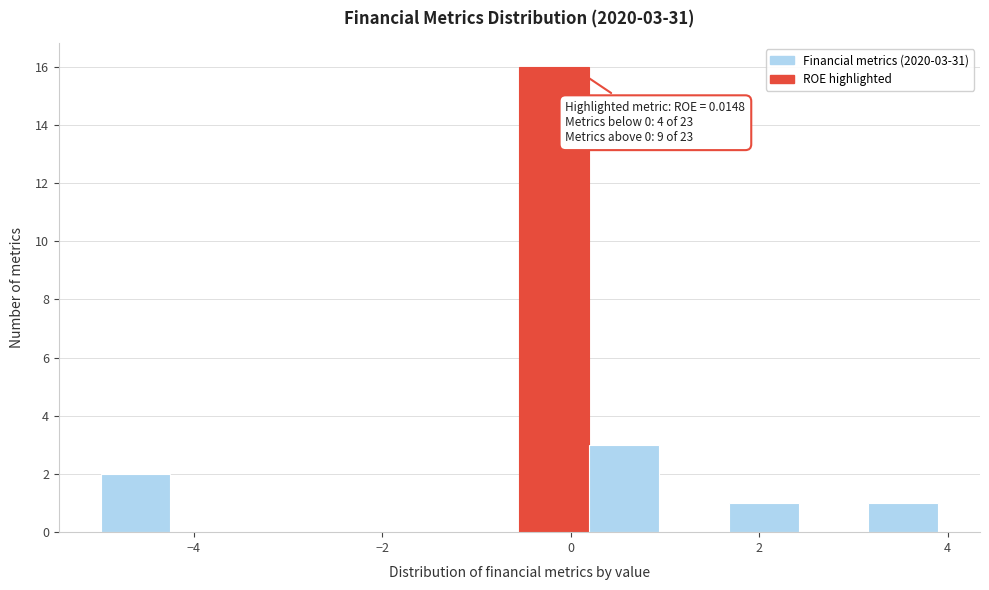

Around what value on the x-axis is the tallest bar? Give the approximate position of its centre, as read against the axis.

-0.2